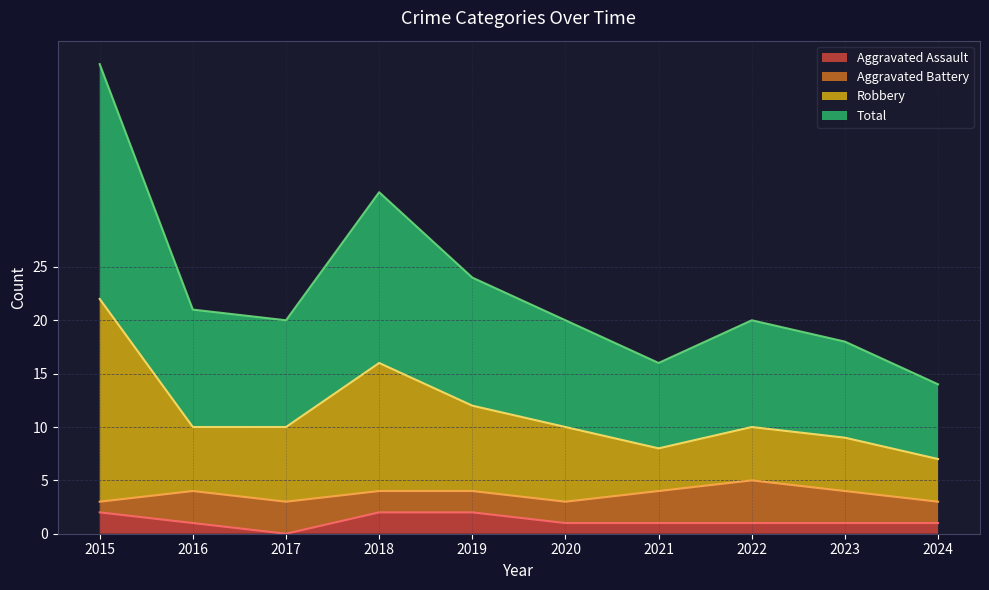

True or false: Robbery and Total intersect in this chart.

False